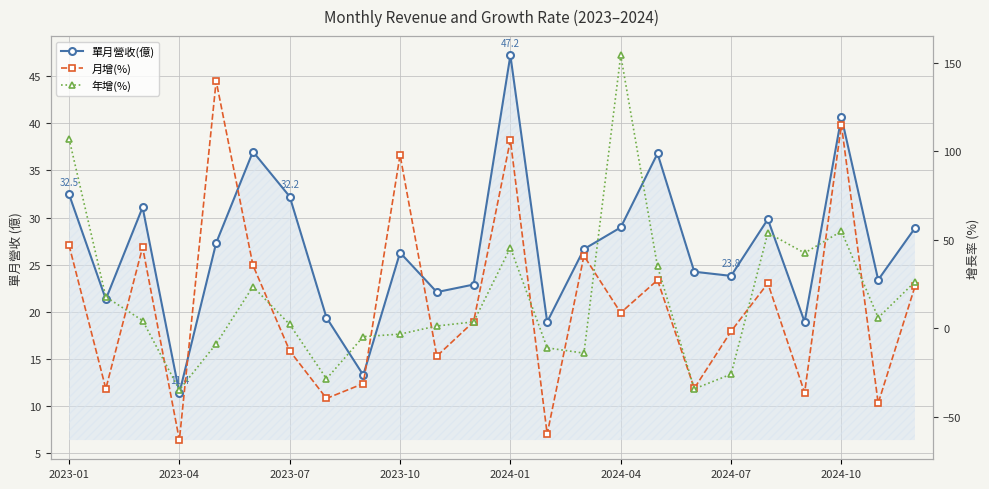

Which series has the largest total across all categories?

單月營收(億)